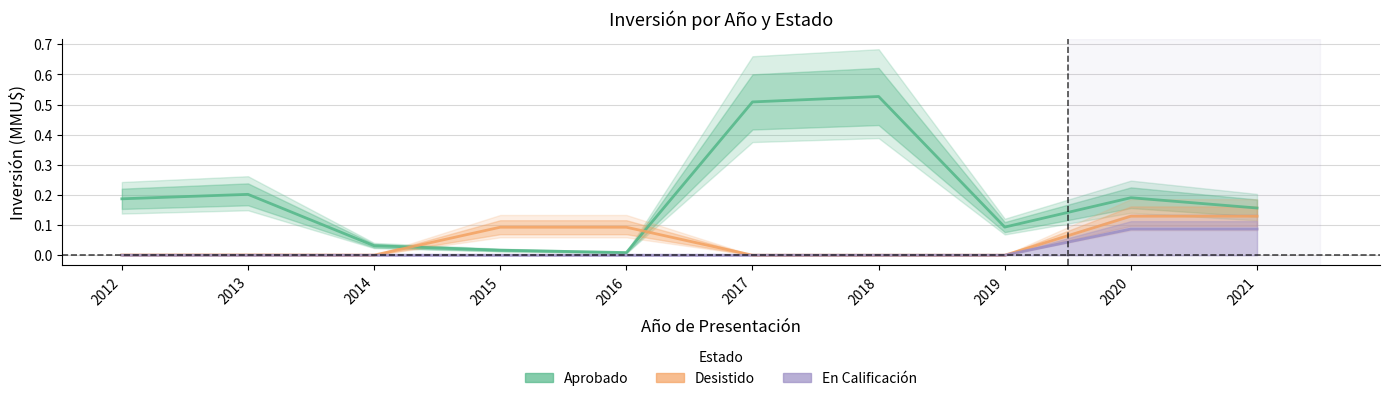

Is it true that En Calificación equals 0.0 at 2018?

True